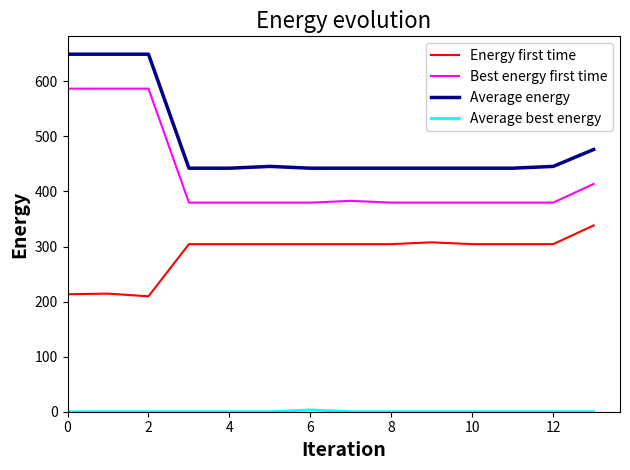

True or false: Energy first time and Average energy intersect in this chart.

False